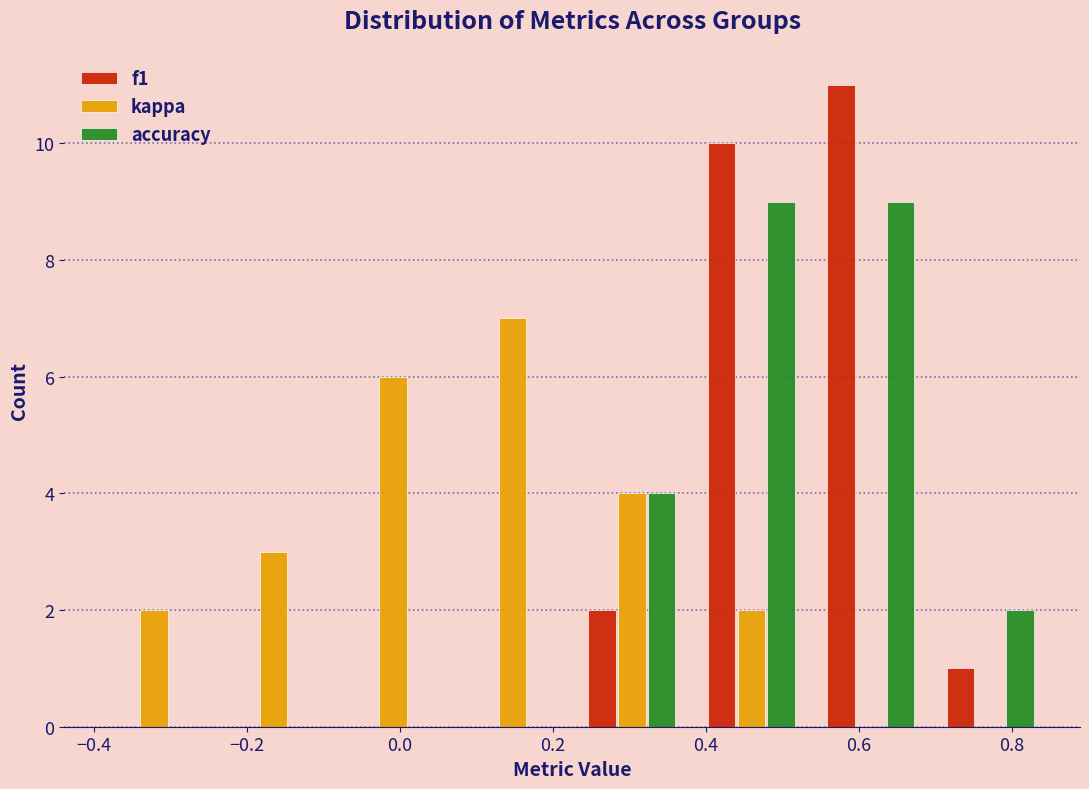

What is the height of the kappa bar covering -0.24 to -0.08 on the x-axis? Neither the bar edges nor the heights are printed on the chart, so give them approximately, as read against the axes.

3